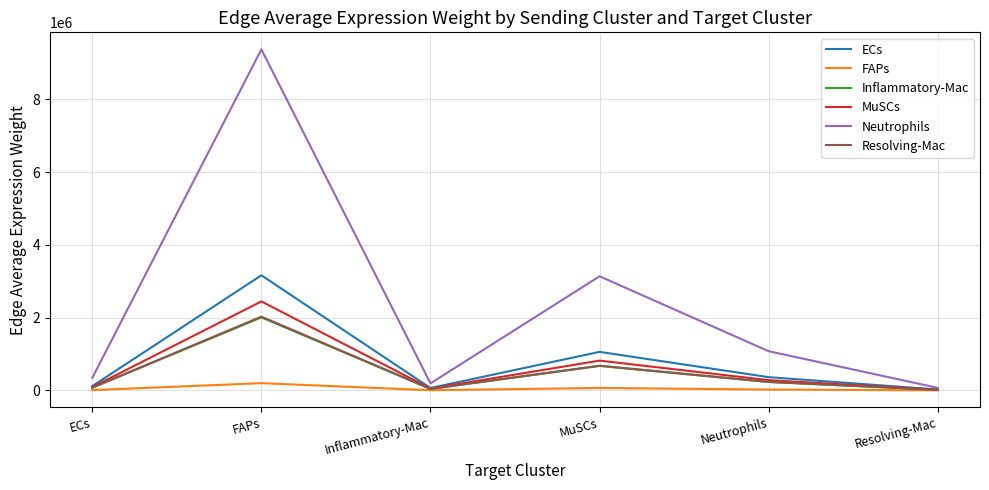

Which series has the largest range (max minus min)?

Neutrophils